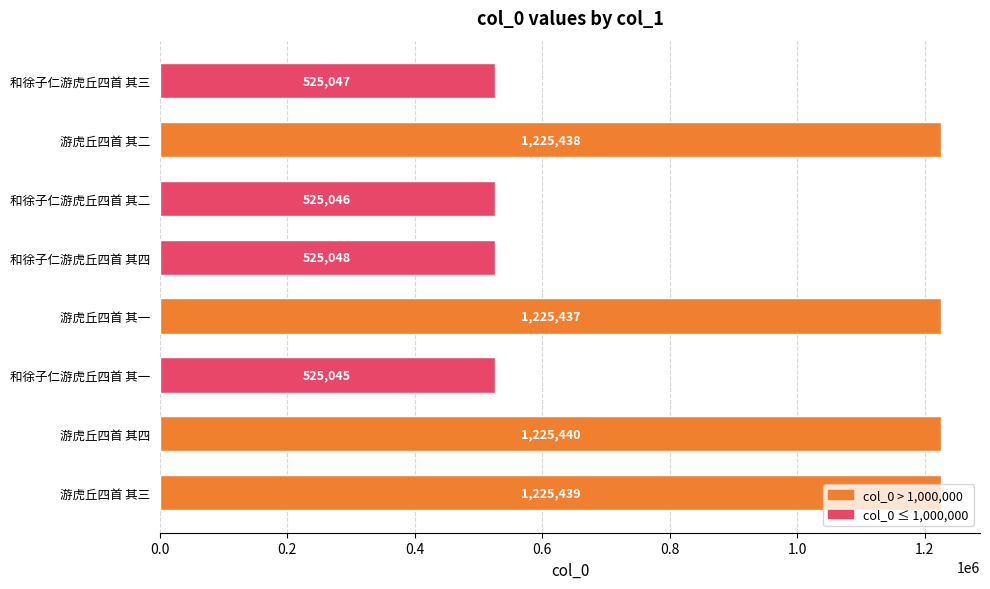

Where is the data nearest to the value 875242?

和徐子仁游虎丘四首 其四